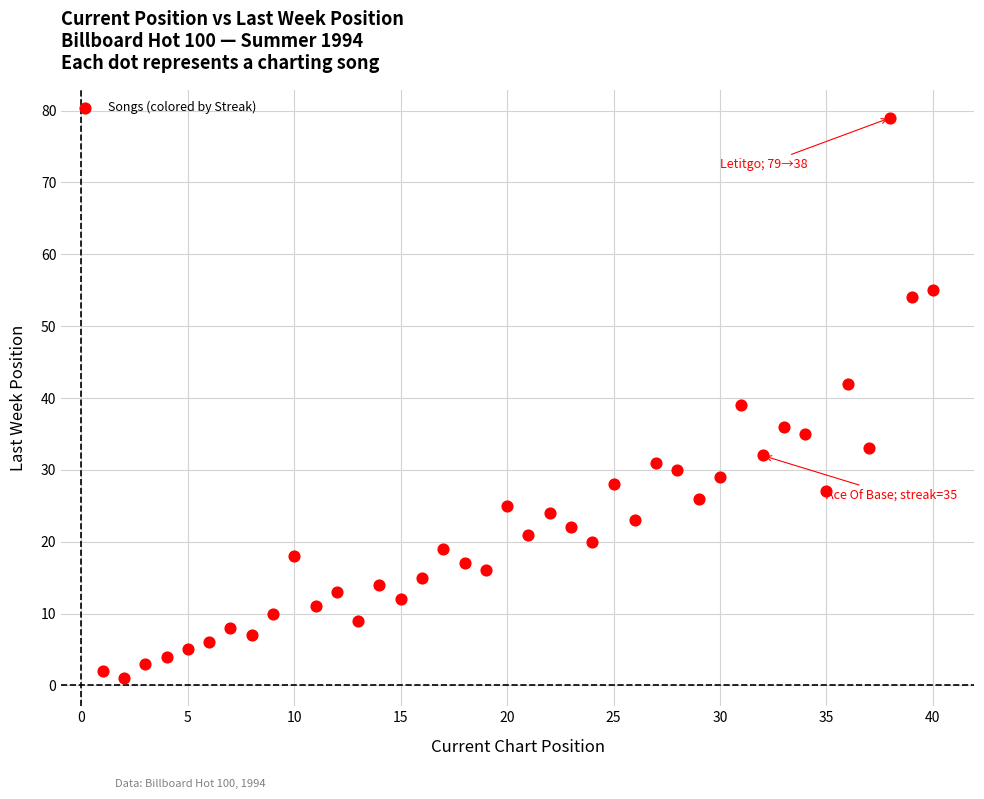

What Y value in the scatter plot is closest to 40?

39